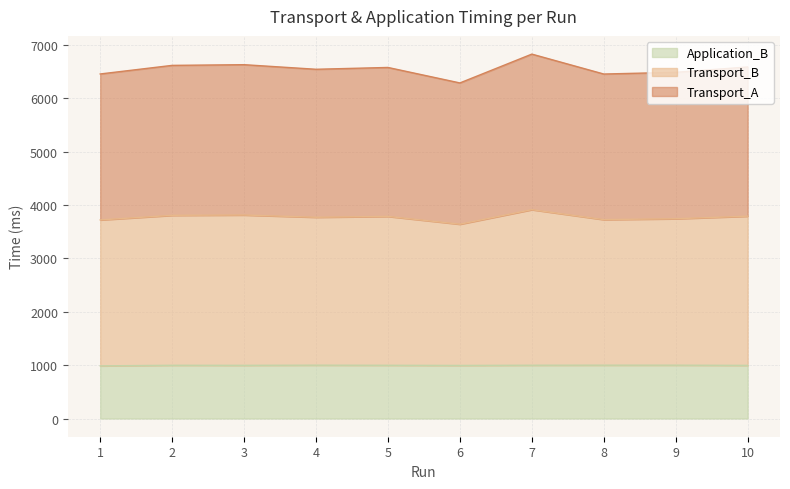

What is the sum of the Transport_B values at 3 and 2?

7618